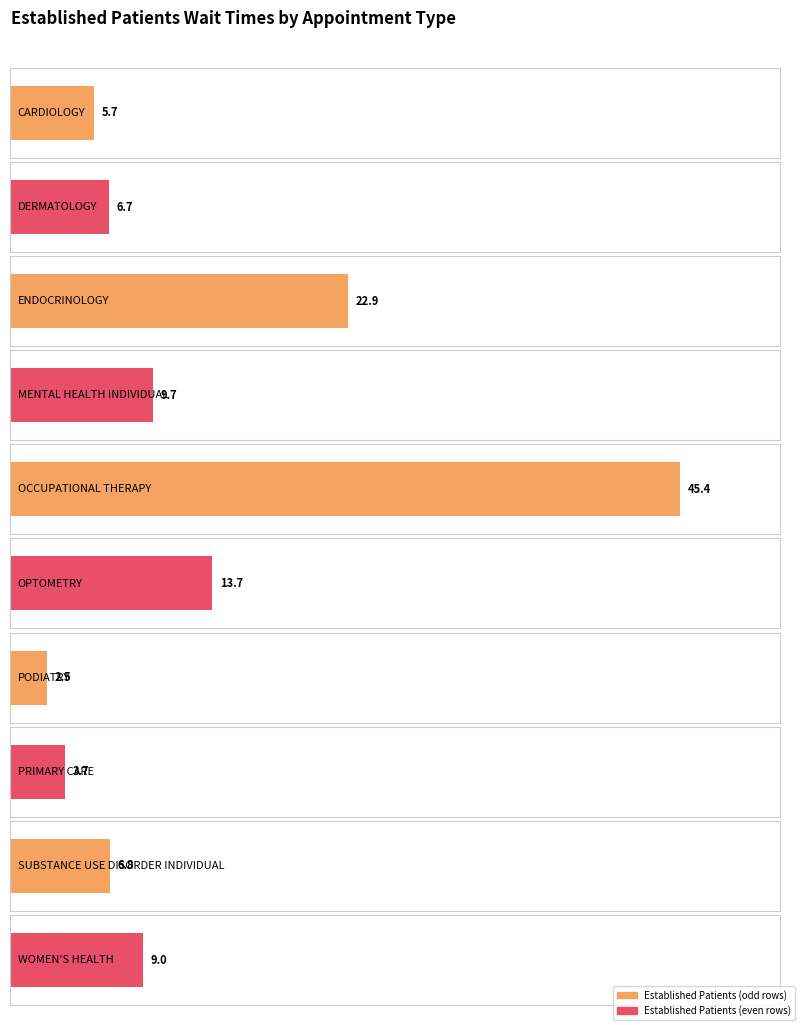

What is the change in value from ENDOCRINOLOGY to SUBSTANCE USE DISORDER INDIVIDUAL?

-16.1